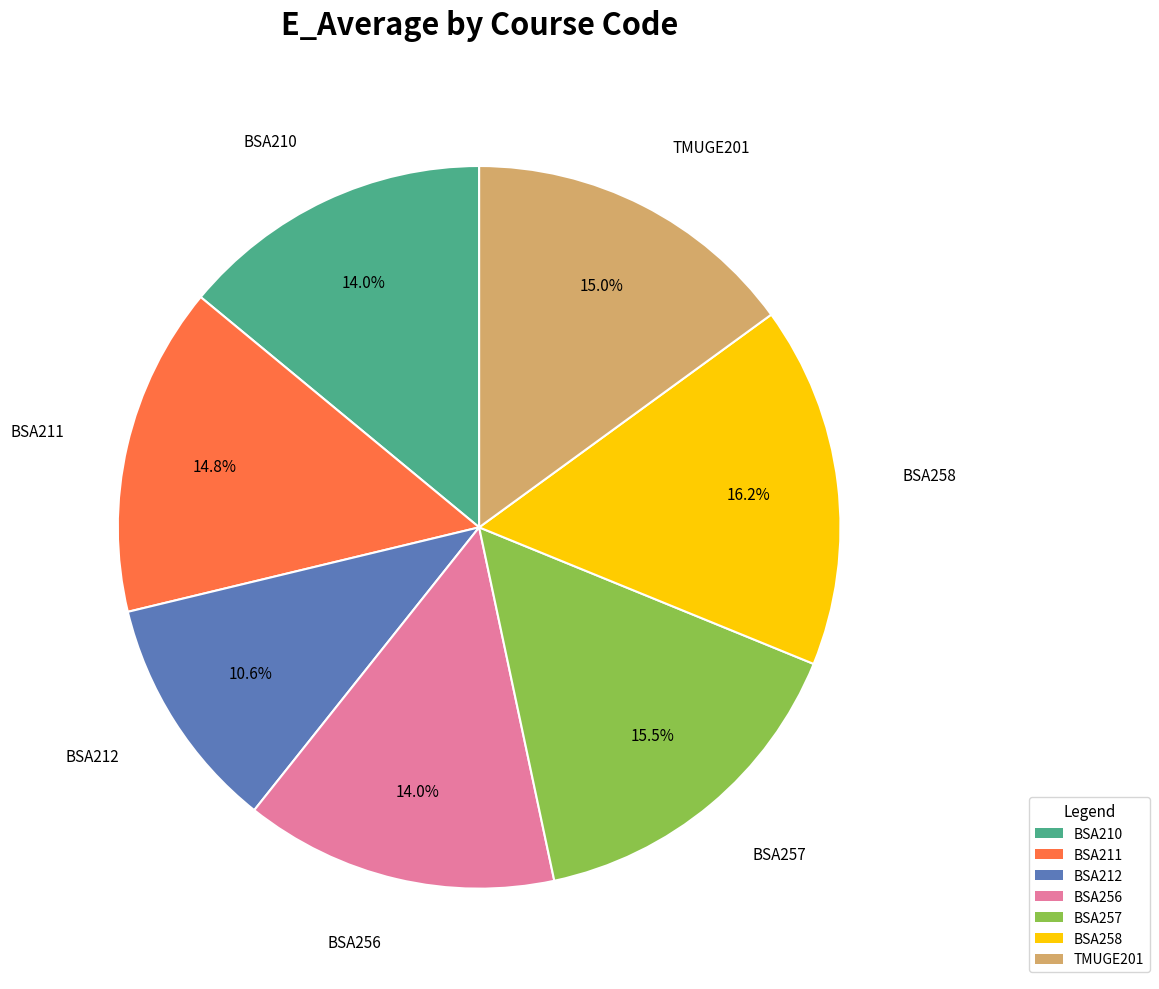

Between BSA210 and TMUGE201, which is larger?

TMUGE201